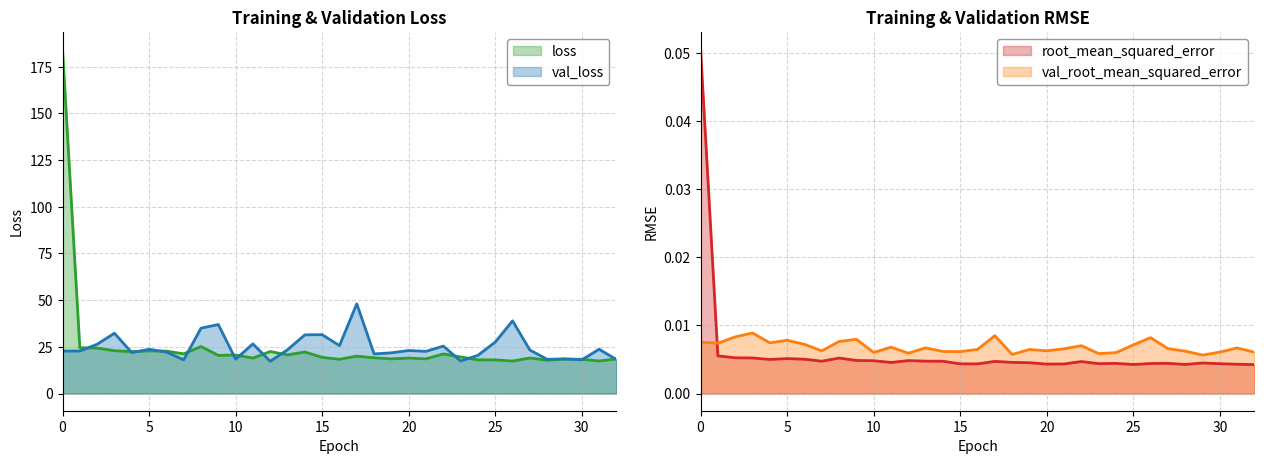

Does the chart display data point markers on the line(s)?

No